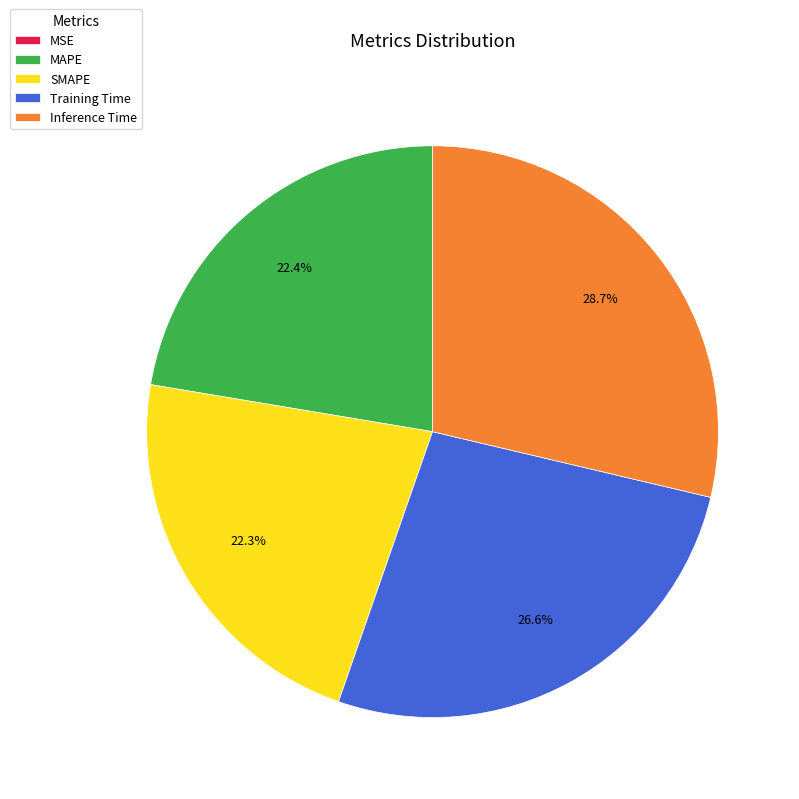

The Inference Time slice represents 29% of the pie. True or false?

True